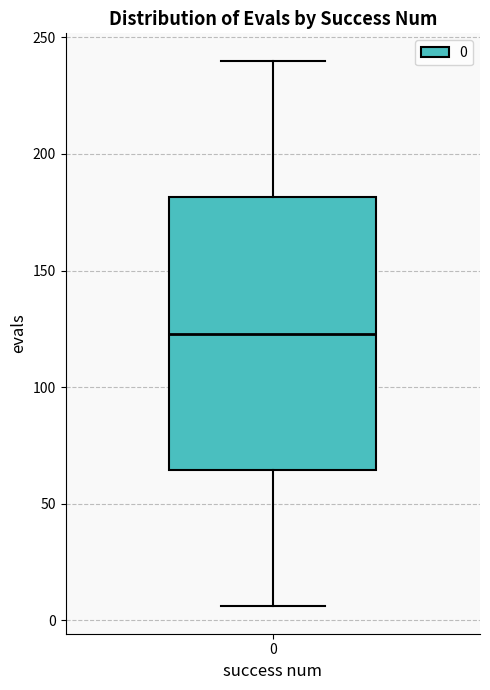

Transcribe this box plot: give where the median line is, the range the box spans, and where the two whiskers end, as read against the y-axis. The values are not printed on the chart, so give them approximately, as read against the axis.

median 125, box 65 to 180, whiskers 5 to 240